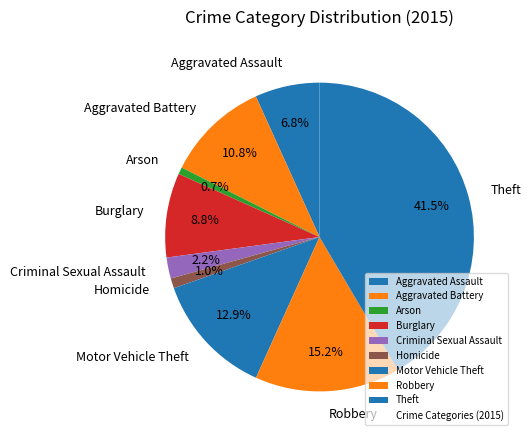

Approximately how many times larger is the value at Theft compared to Burglary?

4.7